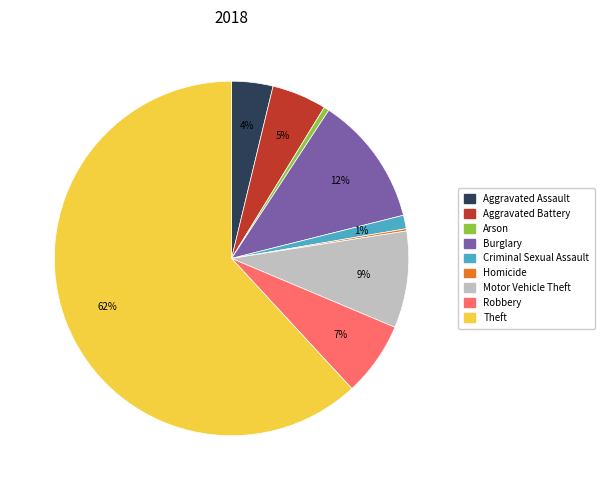

Is it true that Arson is 0% of the pie?

True